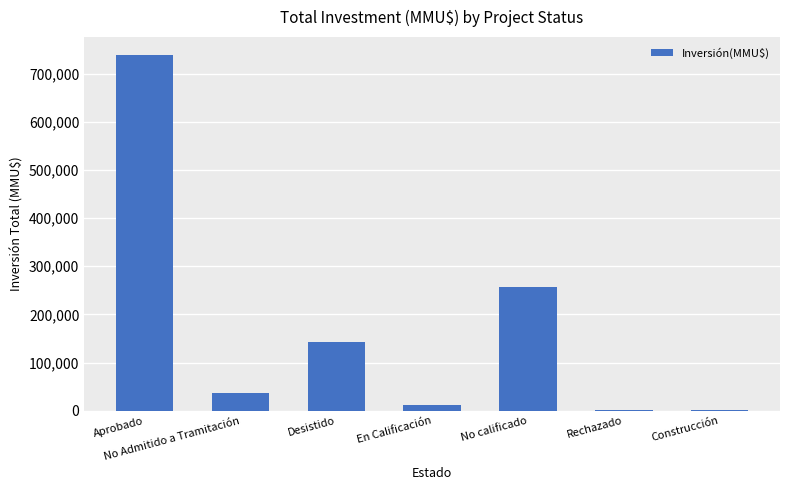

How many data points does each series have?

7